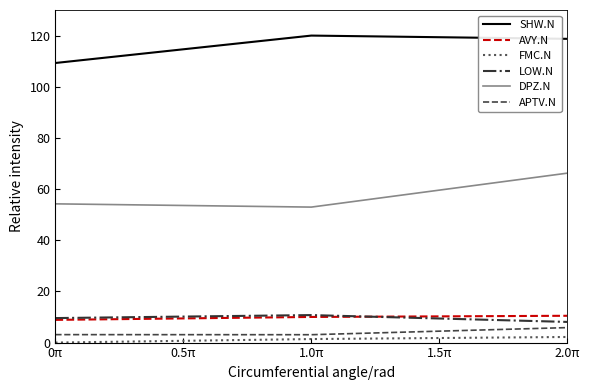

Which series has the largest range (max minus min)?

DPZ.N